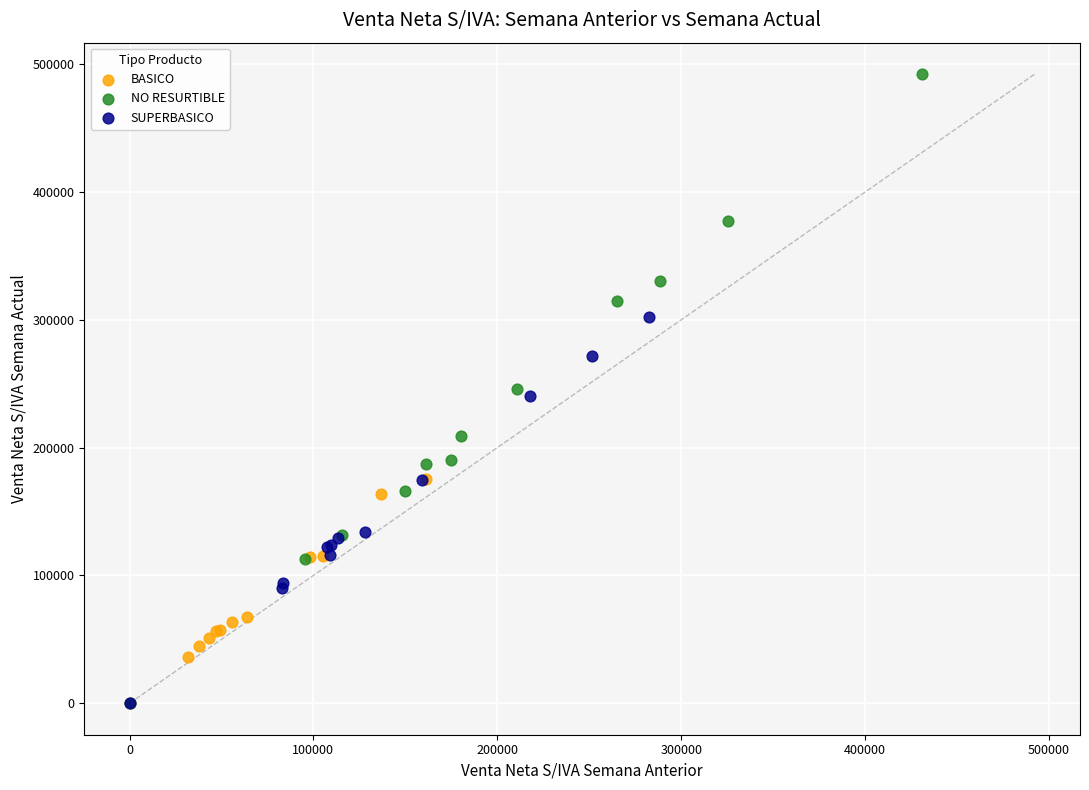

Which series reaches the maximum Y coordinate?

NO RESURTIBLE